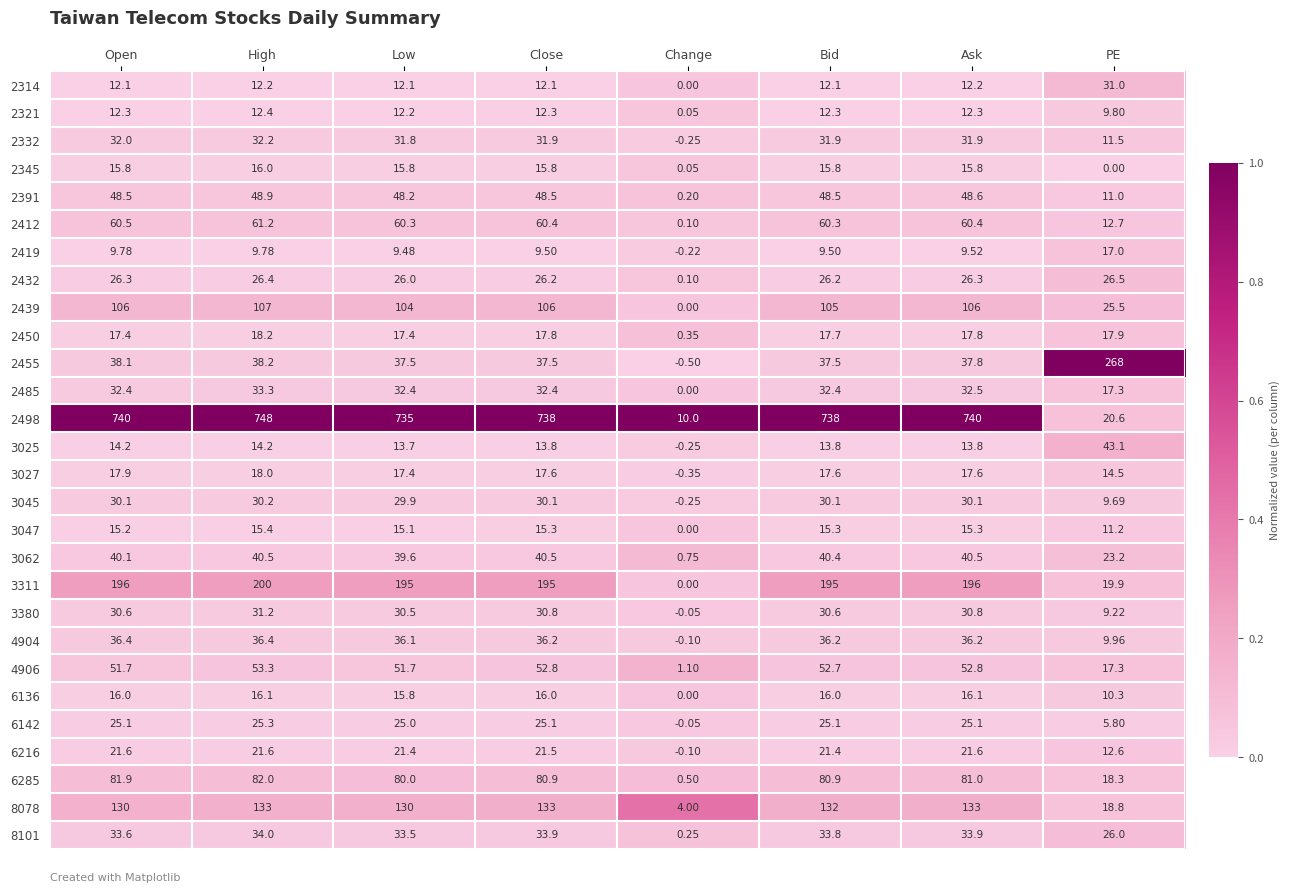

At which category does the chart reach its peak across all series?

High